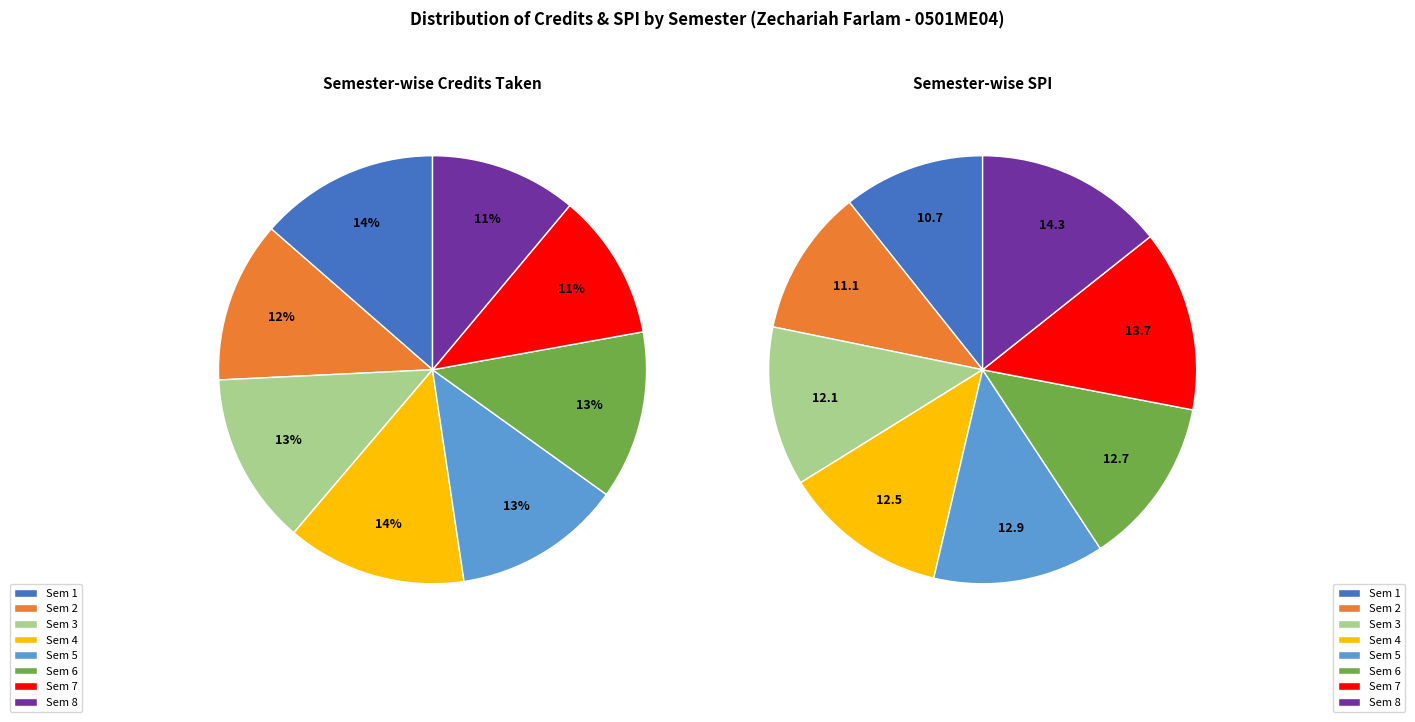

Combined, do 2 and 4 account for over 50%?

No